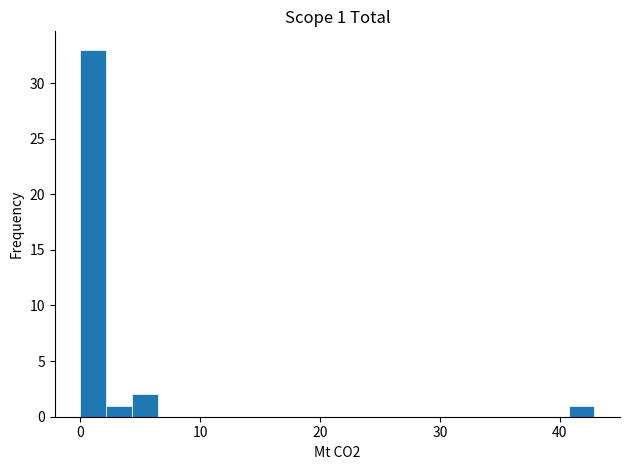

Read against the x-axis, roughly where is the centre of the tallest bar?

1